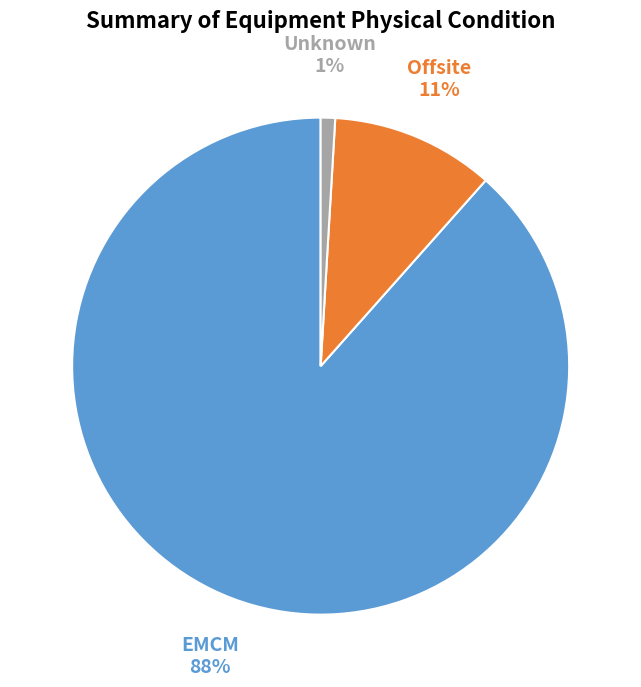

Is there a majority slice in this chart?

Yes